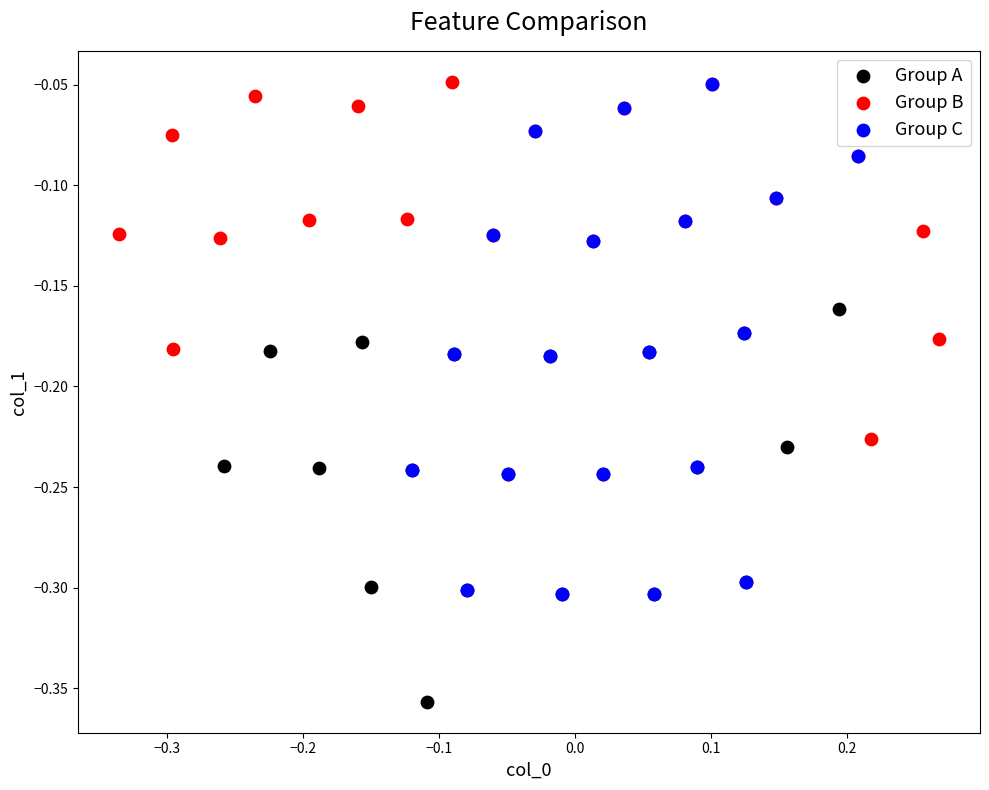

Which series has the widest spread of Y values?

Group C